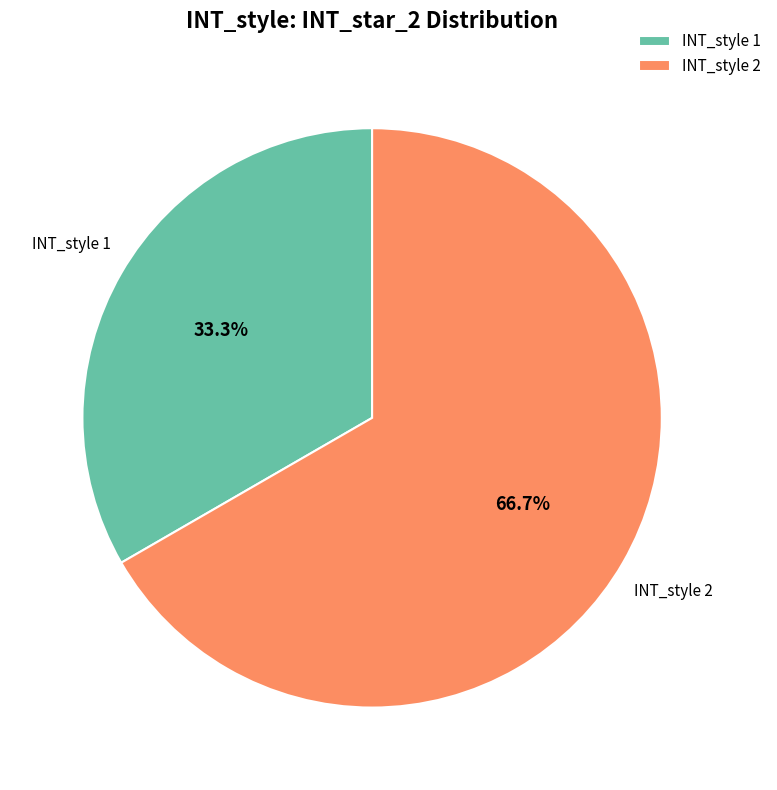

Which category accounts for the majority?

INT_style 2